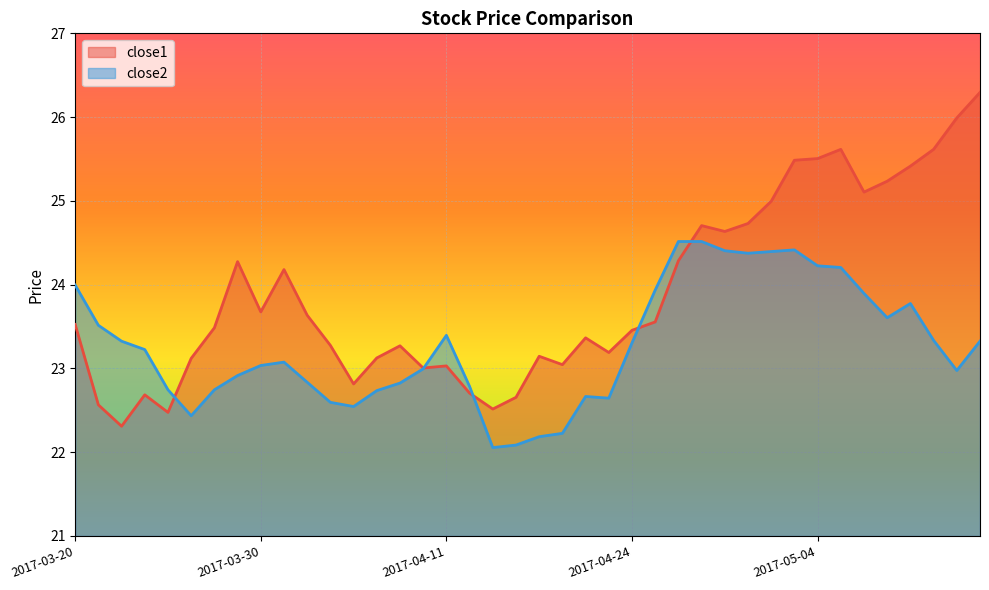

At how many categories does at least one series exceed 22?

40